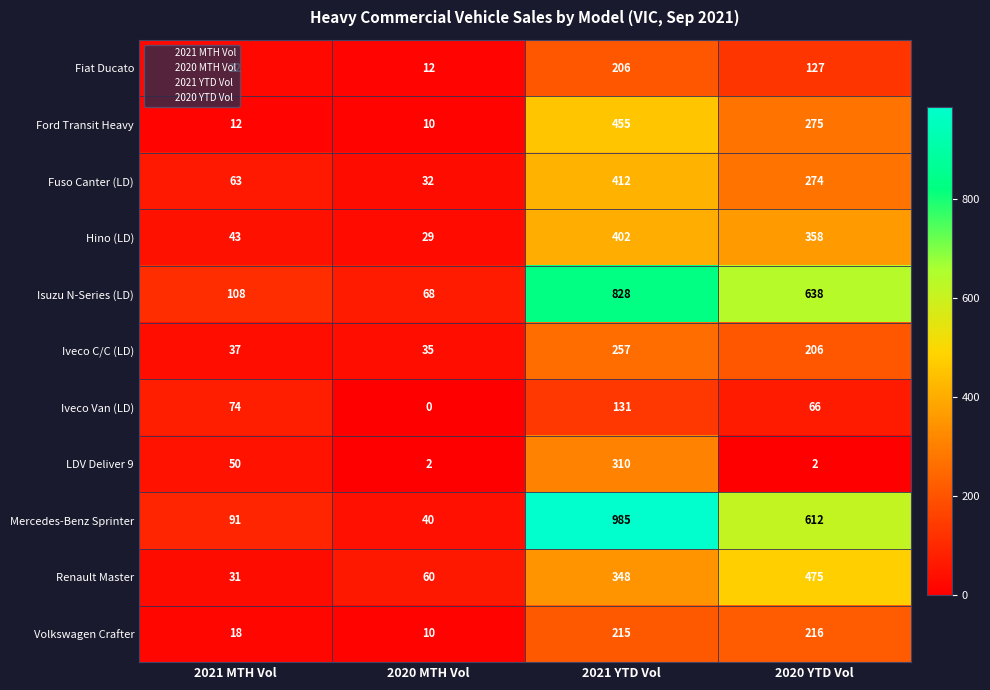

What is the maximum value shown in the chart?

985